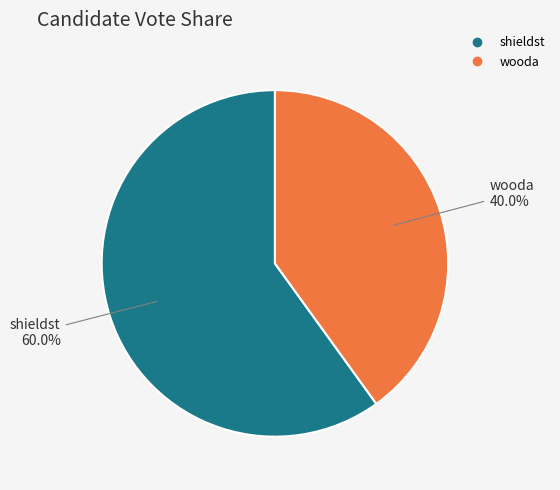

Is it true that wooda is 40% of the pie?

True